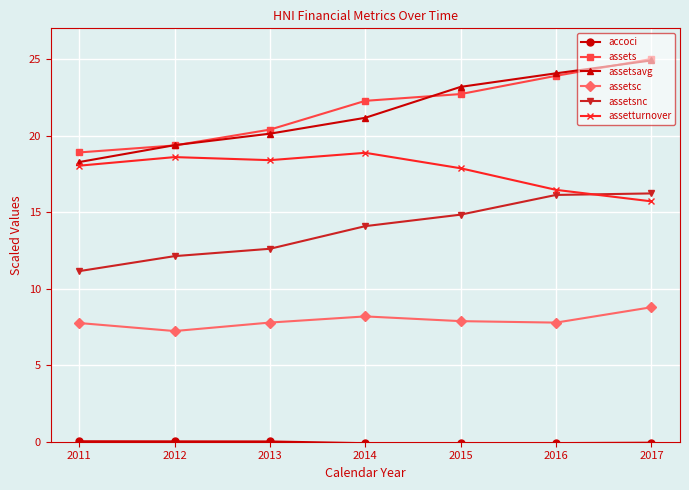

What is the sum of all assetsnc values?

97.1